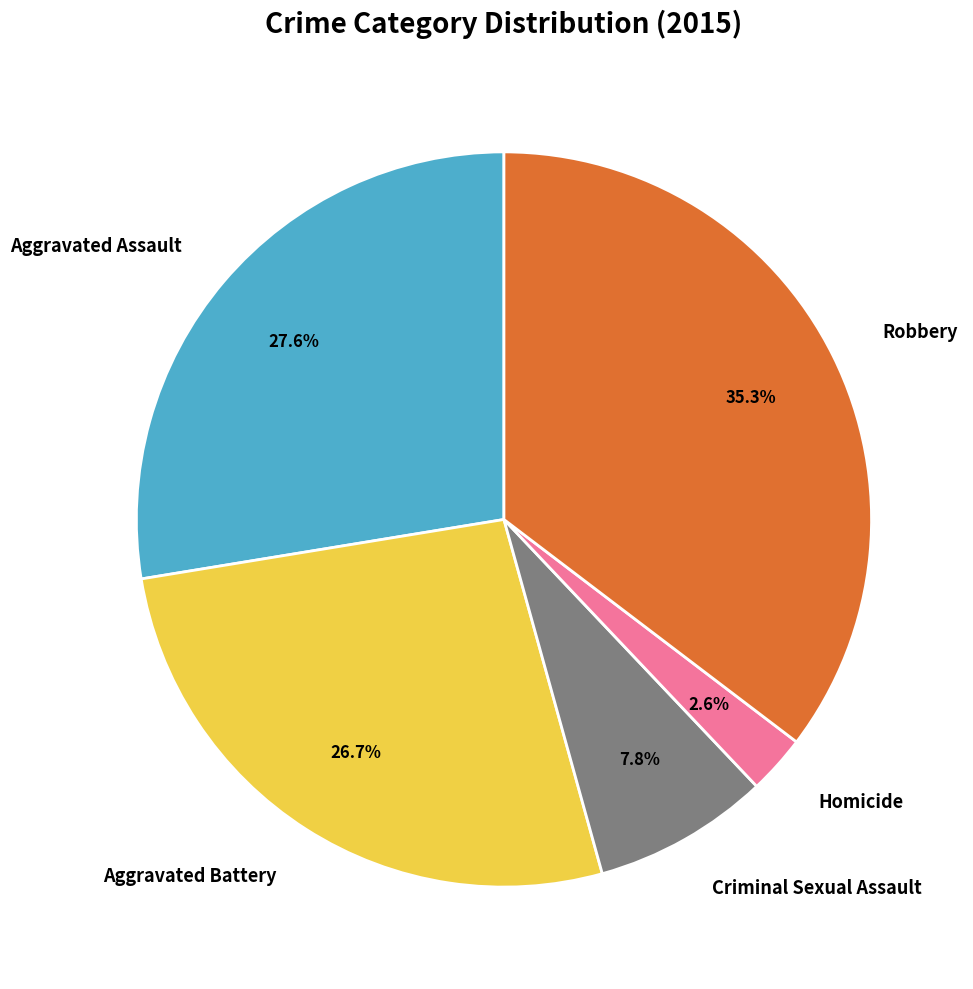

Count the number of slices in the pie.

5